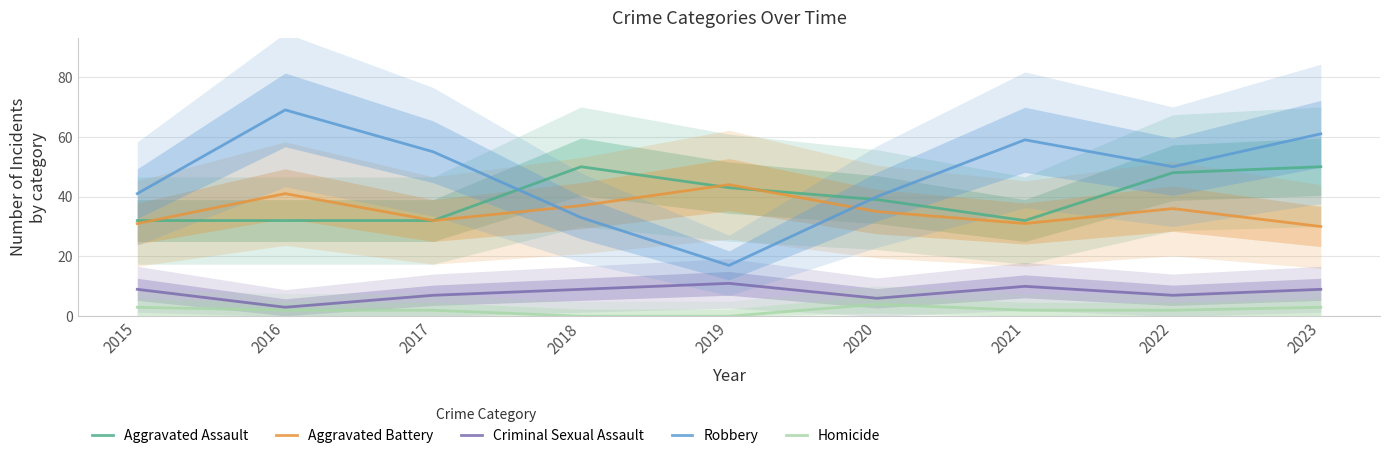

What is the total value across all series at 2022?

143